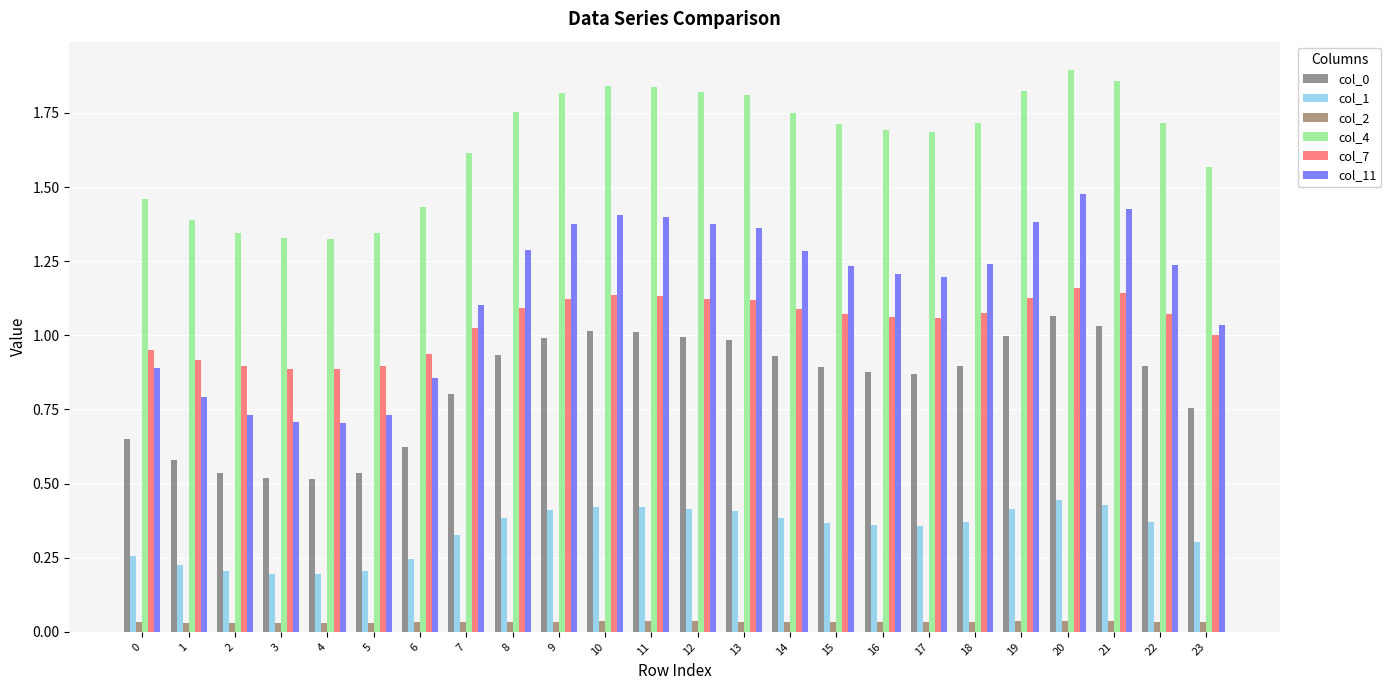

What is the value of the col_1 bar at the 24th from the left?

0.3